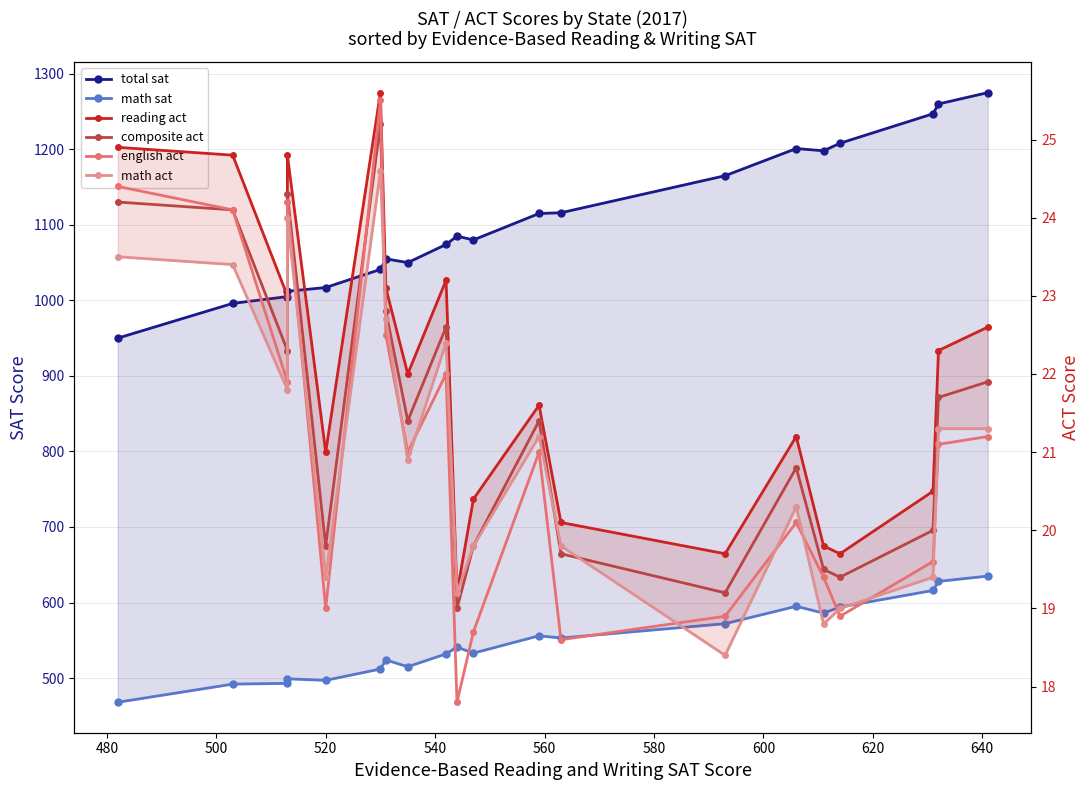

What is the maximum value for math act?

24.6